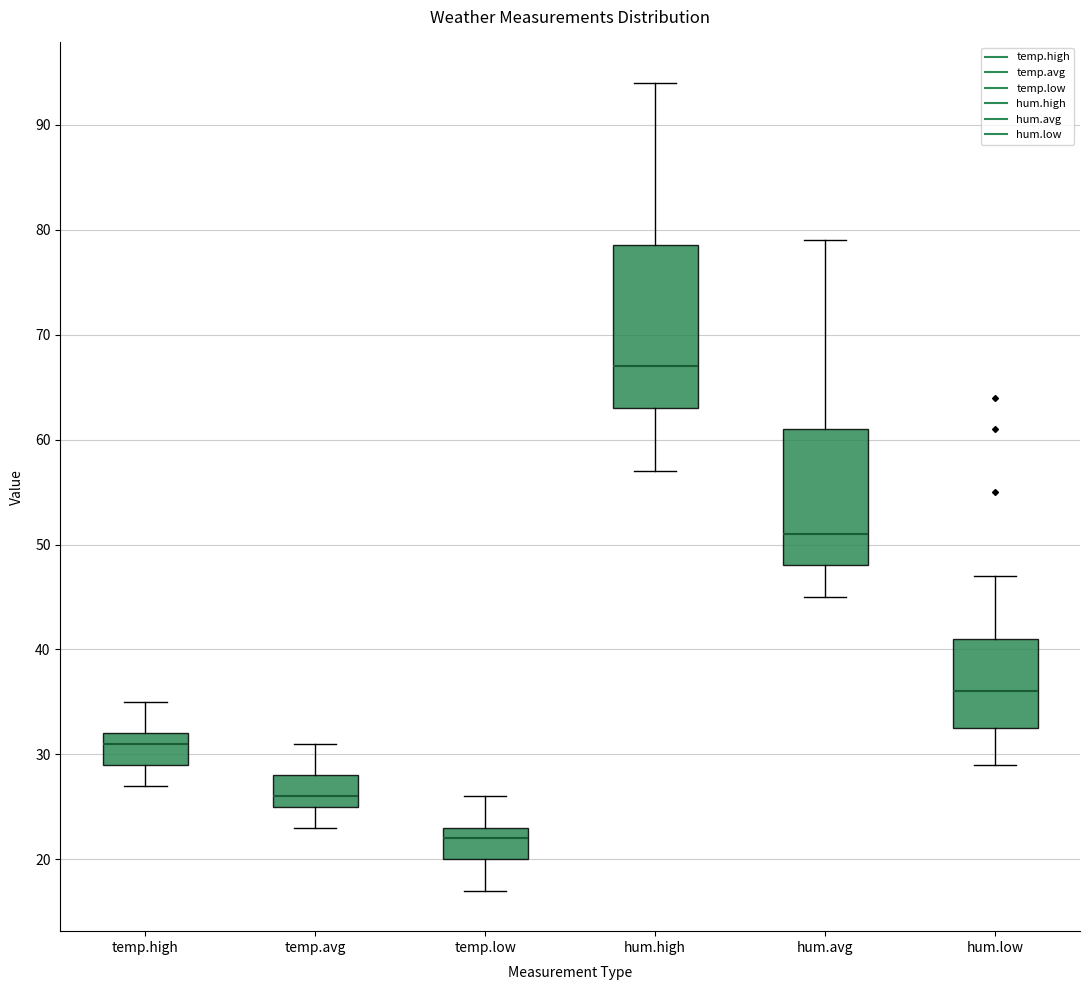

Comparing the boxes themselves (not the whiskers), which one is the tallest?

hum.high